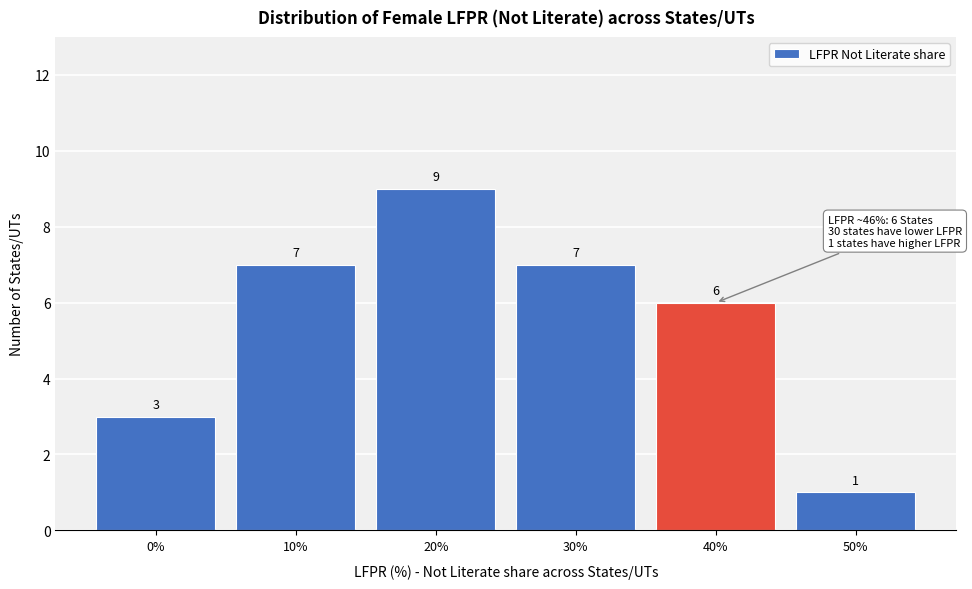

Reading right to left, transcribe all the data shown in this chart.

50%=1	40%=6	30%=7	20%=9	10%=7	0%=3